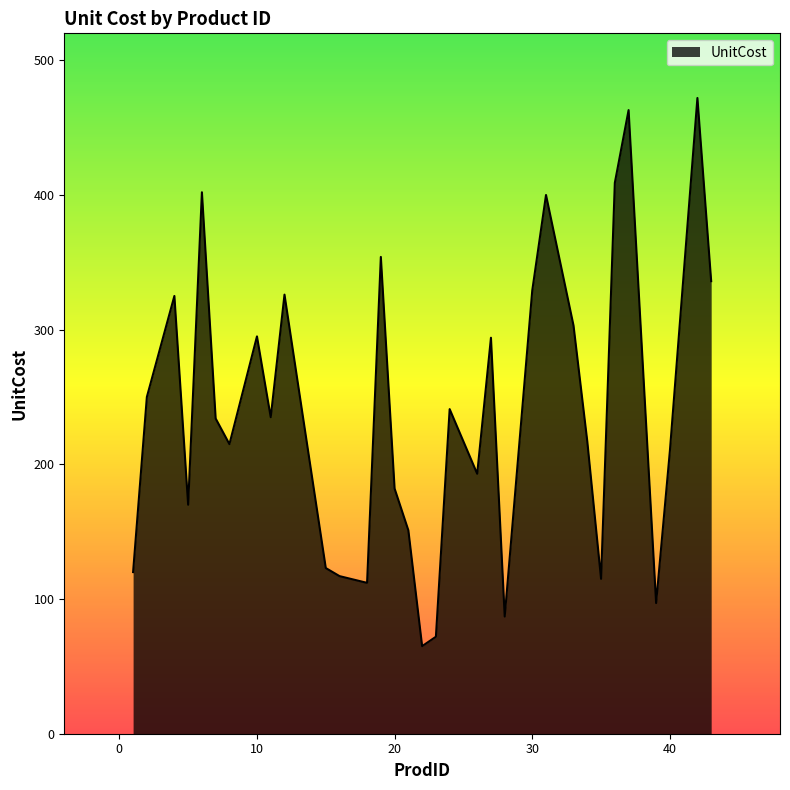

What is the maximum value shown in the chart?

472